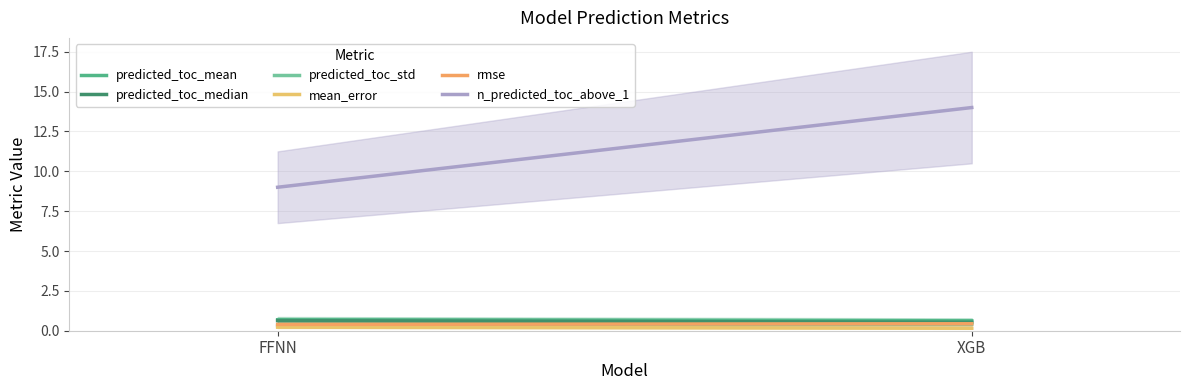

How many predicted_toc_median values are between 0 and 1?

200